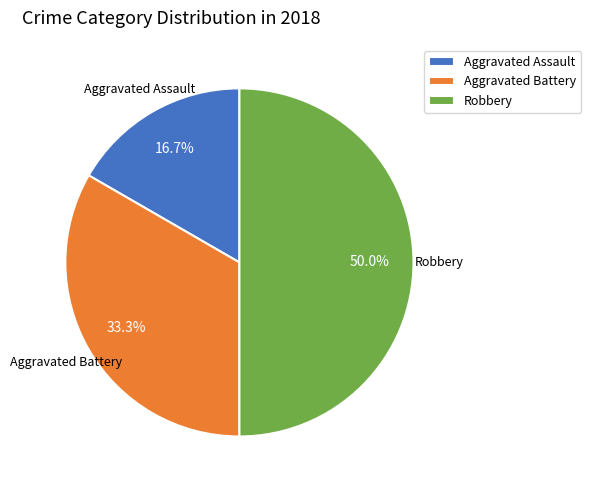

To the nearest percent, what is the difference between the largest and smallest slice percentages?

33%